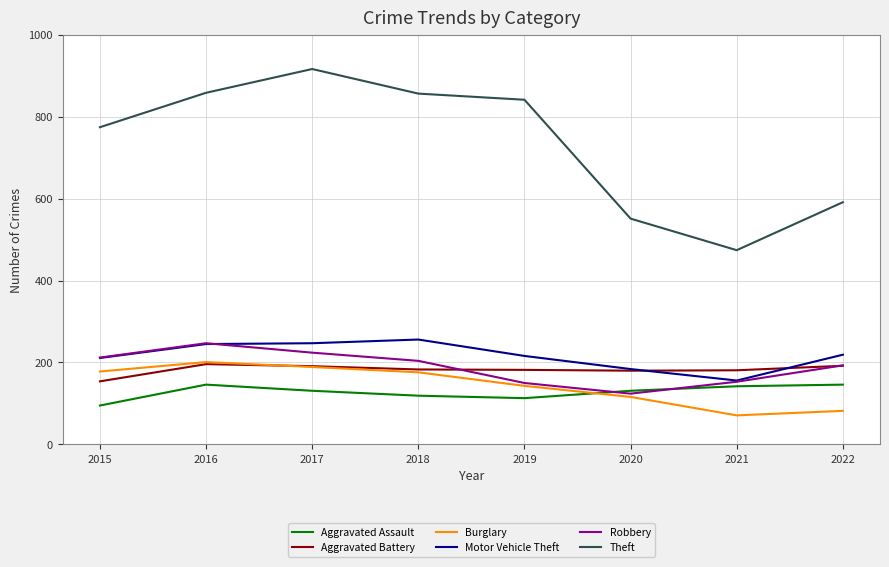

Which series has the widest spread of values?

Theft